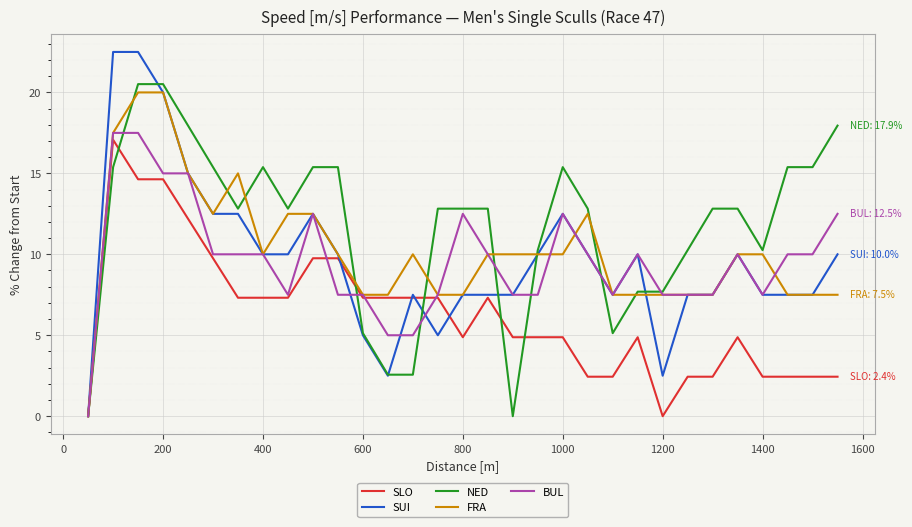

How many categories are shown in the chart?

31